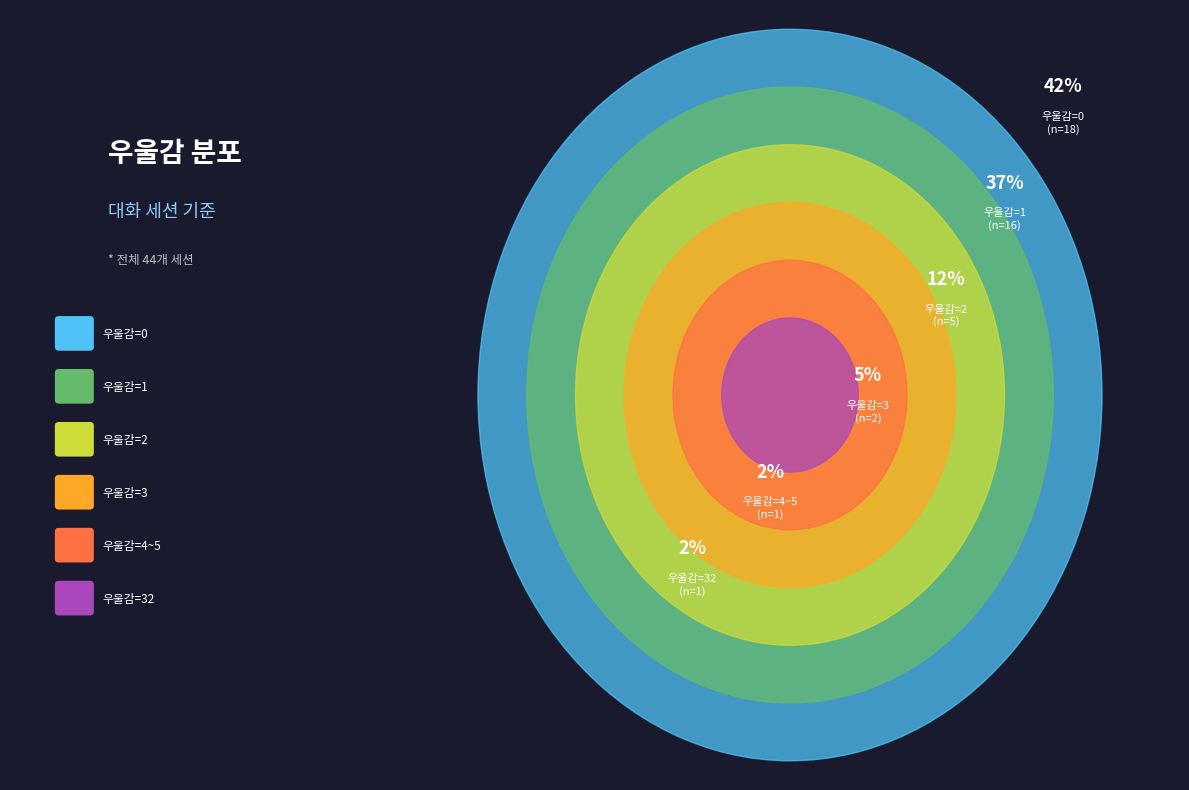

Is the sum of 우울감=1 and 우울감=3 greater than half?

No